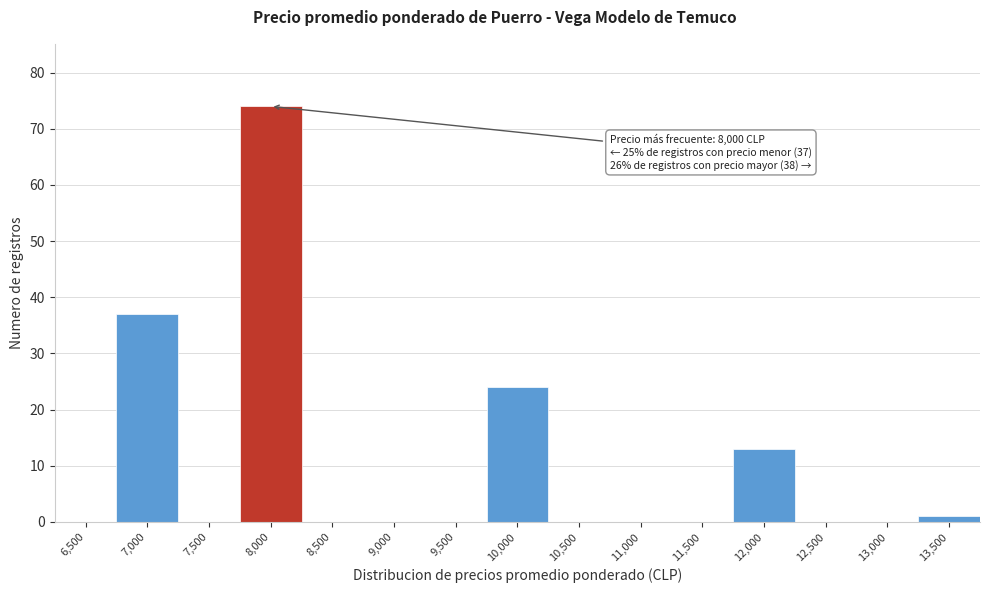

Reading left to right, transcribe all the data shown in this chart.

6,500=0	7,000=37	7,500=0	8,000=74	8,500=0	9,000=0	9,500=0	10,000=24	10,500=0	11,000=0	11,500=0	12,000=13	12,500=0	13,000=0	13,500=1